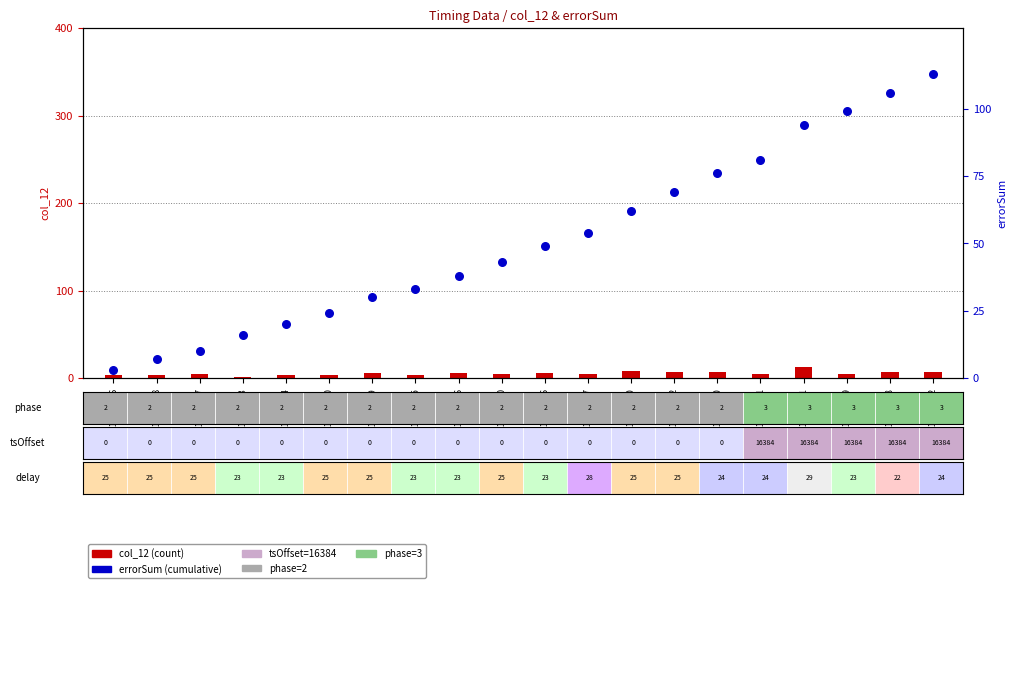

Is the value of errorSum at 16:13:51.386 greater than the value of col_12 at 16:13:54.142?

Yes